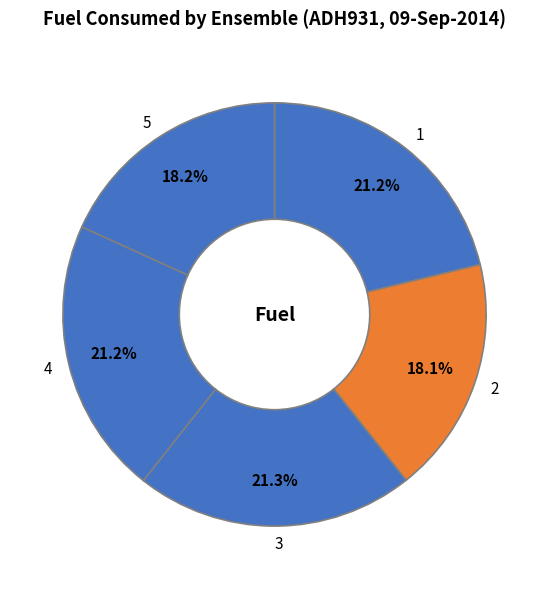

Combined, do 4 and 5 account for over 50%?

No